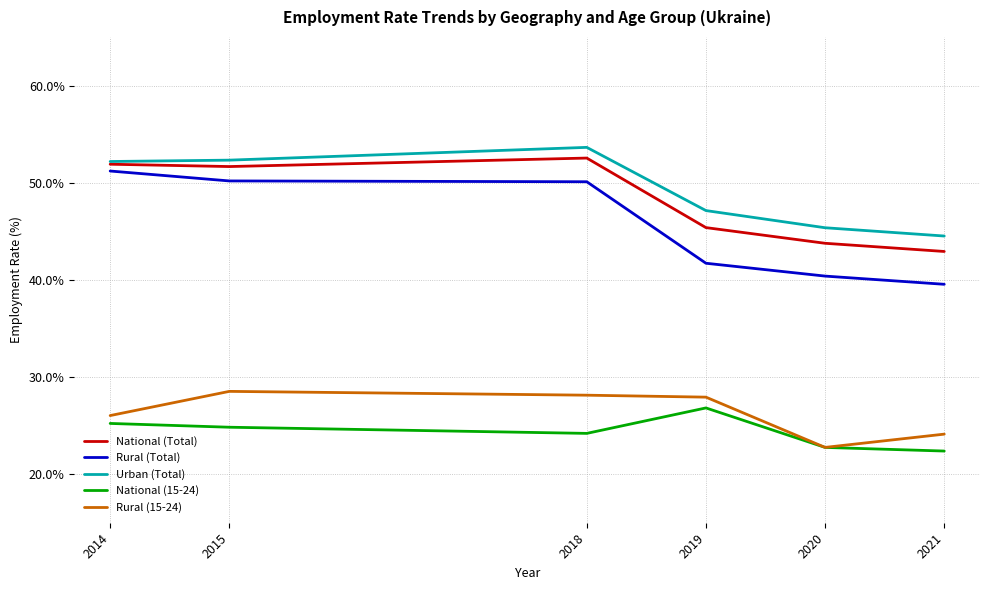

Which series changed the most between 2015 and 2019?

Rural (Total)